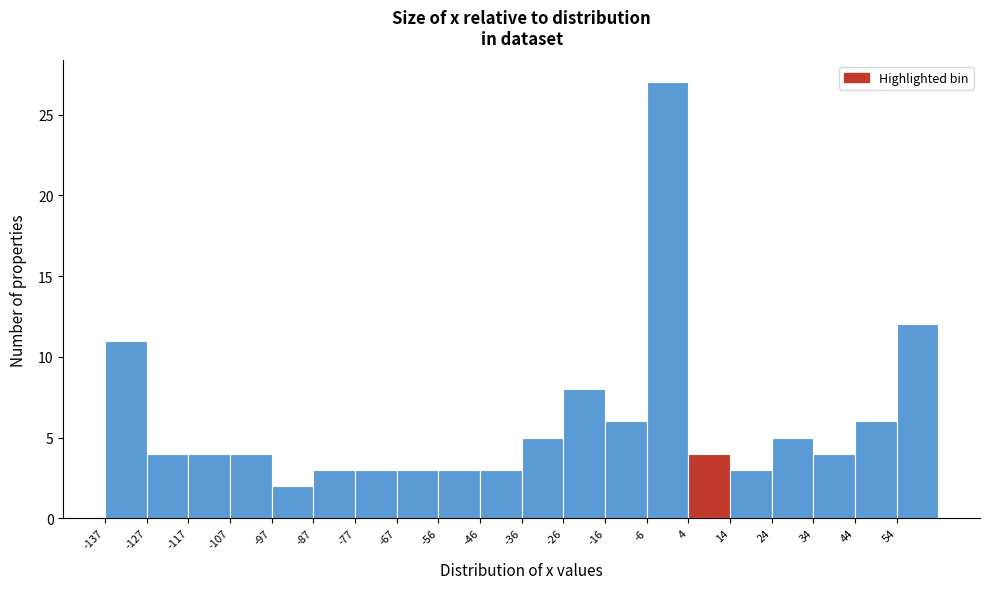

Which range on the x-axis has the tallest bar?

-6 to 4